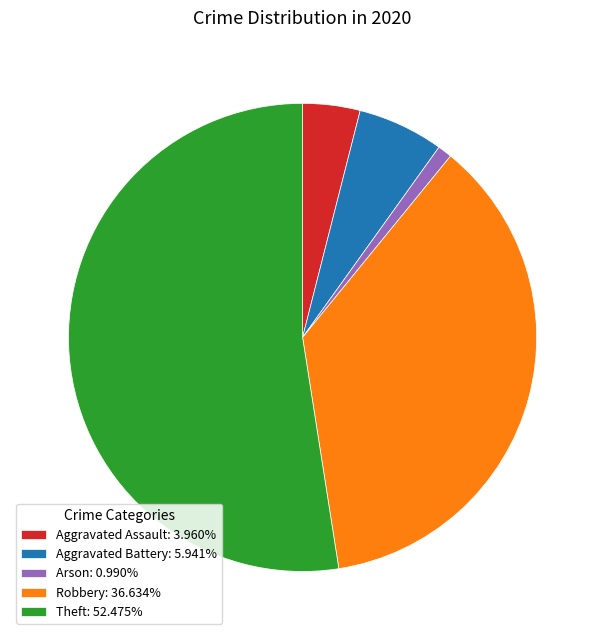

Do Aggravated Assault: 3.960% and Arson: 0.990% together represent more than half of the pie?

No